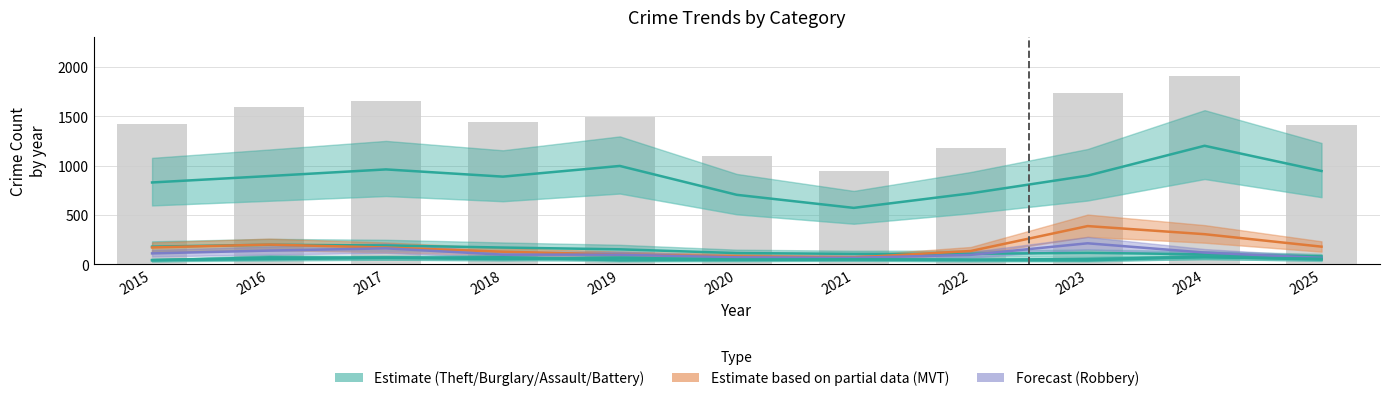

Count the number of categories in the chart.

11